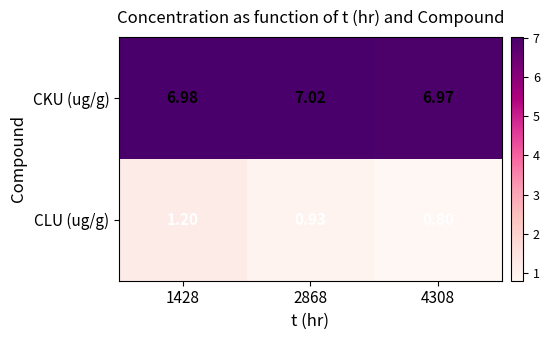

Which series changed the most between 1428 and 4308?

CLU (ug/g)